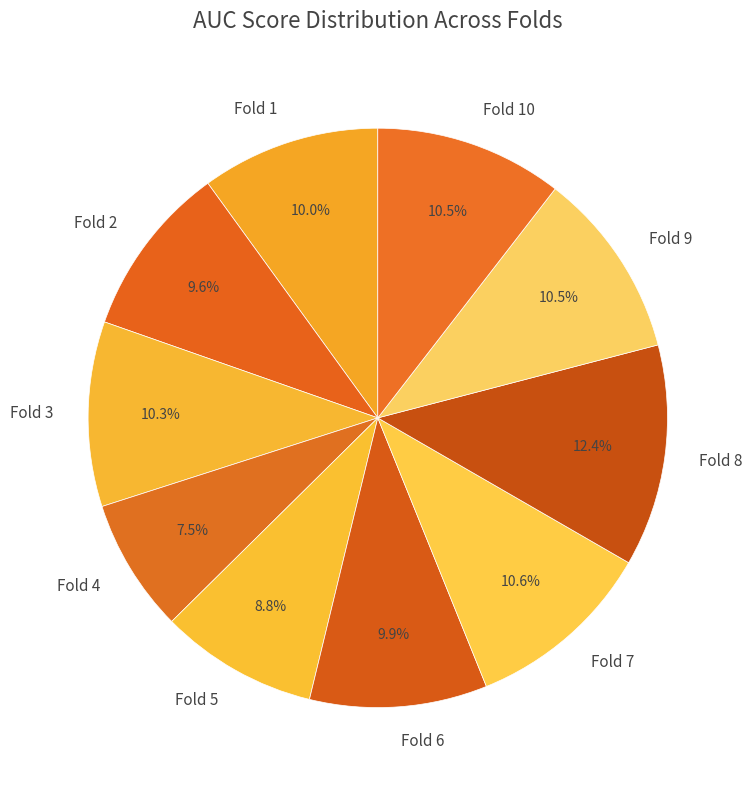

Is there a majority slice in this chart?

No